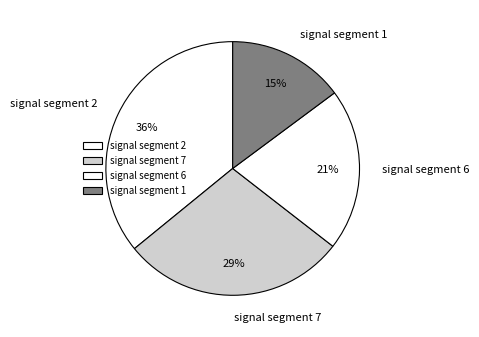

Combined, do signal segment 7 and signal segment 1 account for over 50%?

No